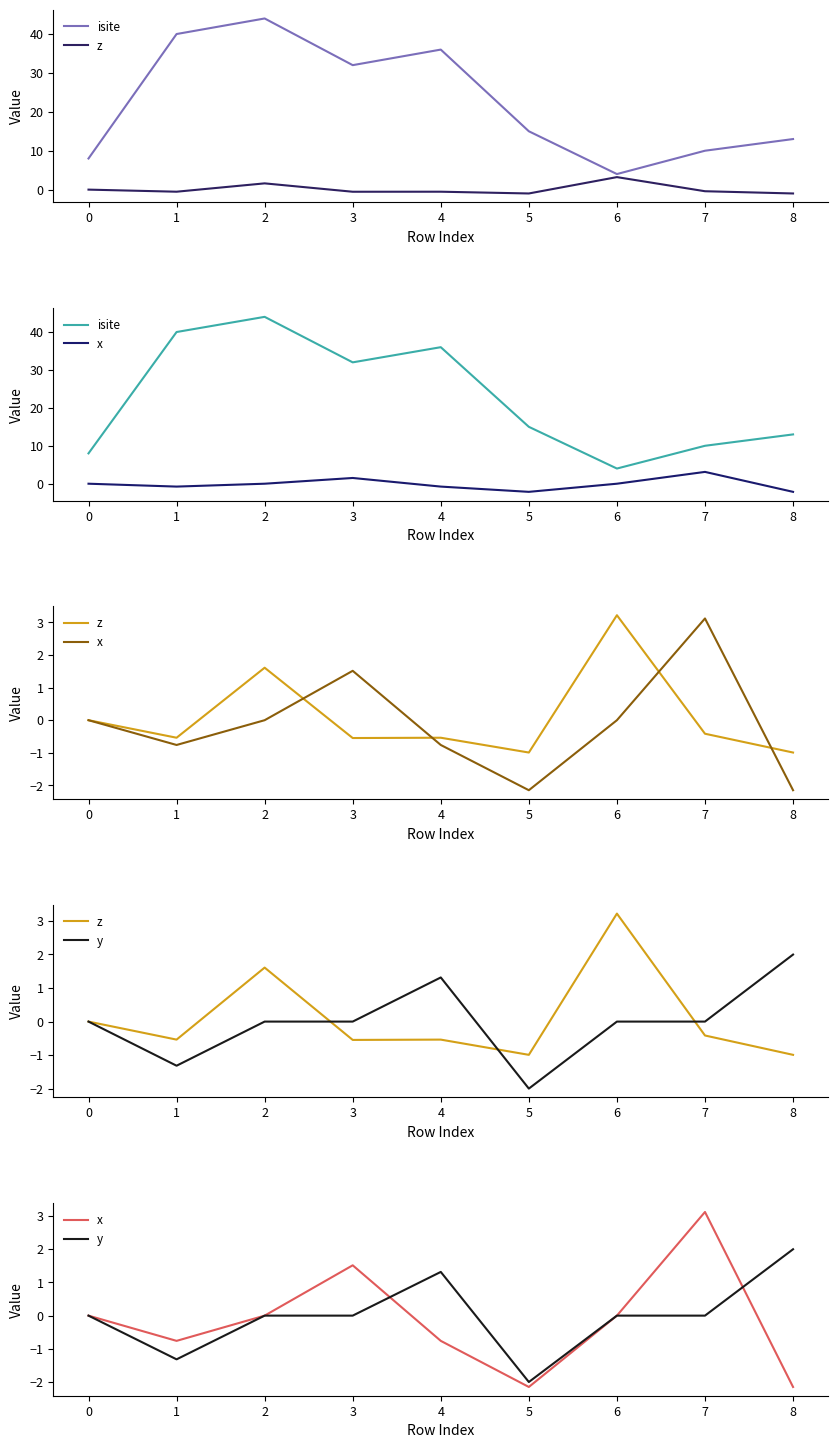

What is the difference between the maximum and second lowest values in the z series?

4.2